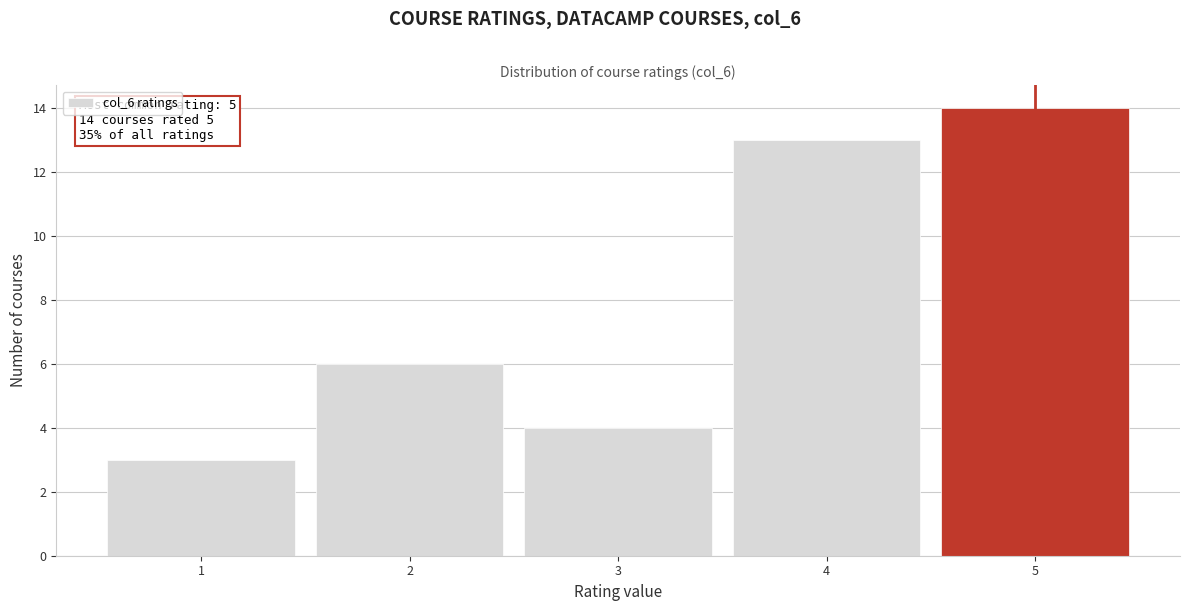

Over which range of the x-axis is the bar tallest?

4.5 to 5.5